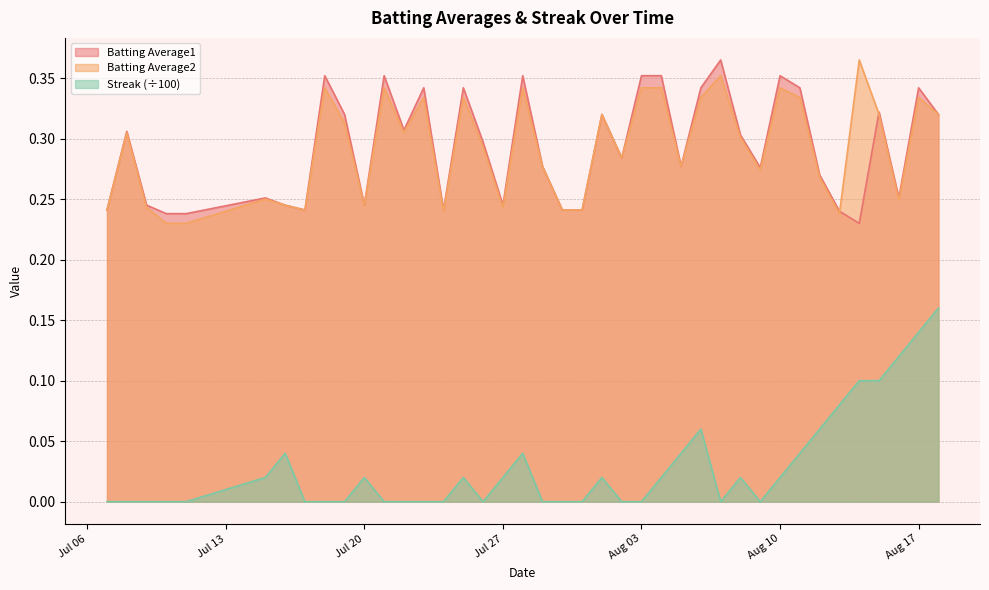

What are all the series names shown in the legend?

Batting Average1, Batting Average2, Streak (÷100)